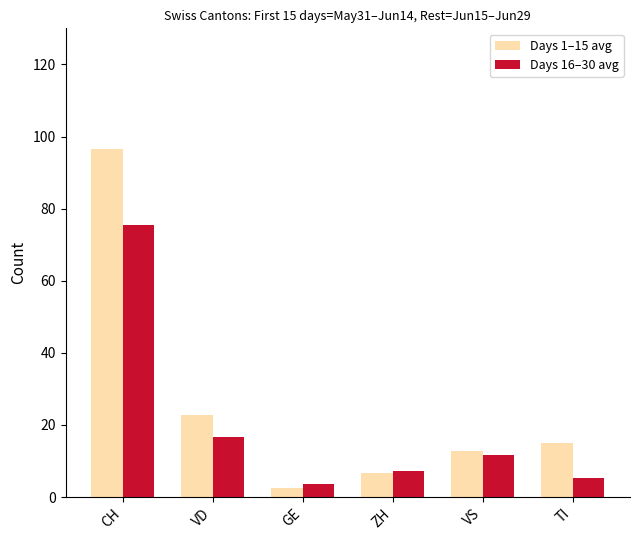

Reading right to left, what are all the values shown in this chart?

Days 1–15 avg: TI=15.1	VS=12.7	ZH=6.8	GE=2.4	VD=22.7	CH=96.4
Days 16–30 avg: TI=5.4	VS=11.7	ZH=7.3	GE=3.6	VD=16.5	CH=75.5